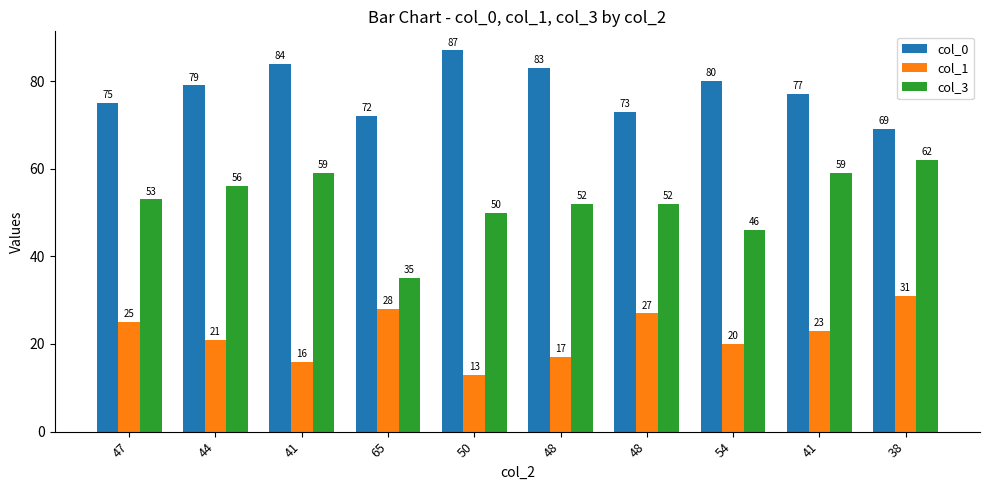

Where does the col_0 series first go above 79?

41